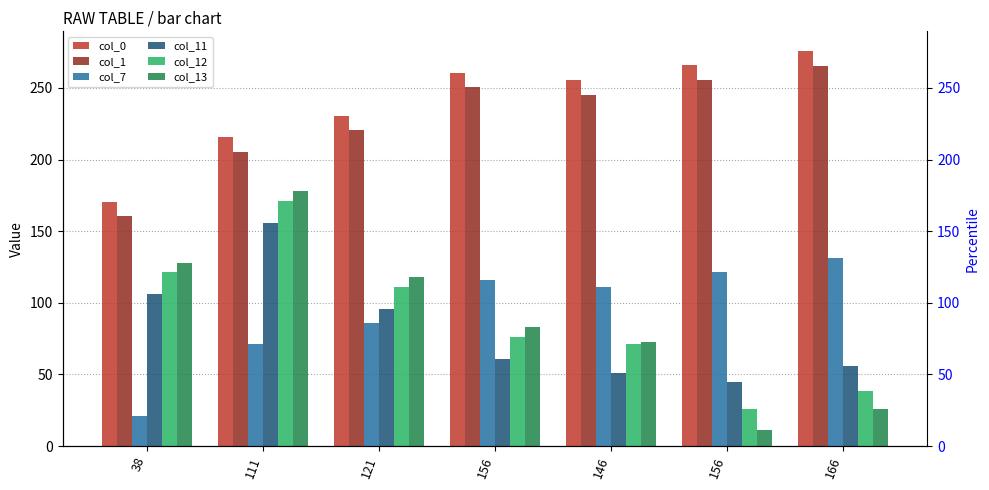

Rank the series at 111 from lowest to highest value.

col_7, col_11, col_12, col_13, col_1, col_0